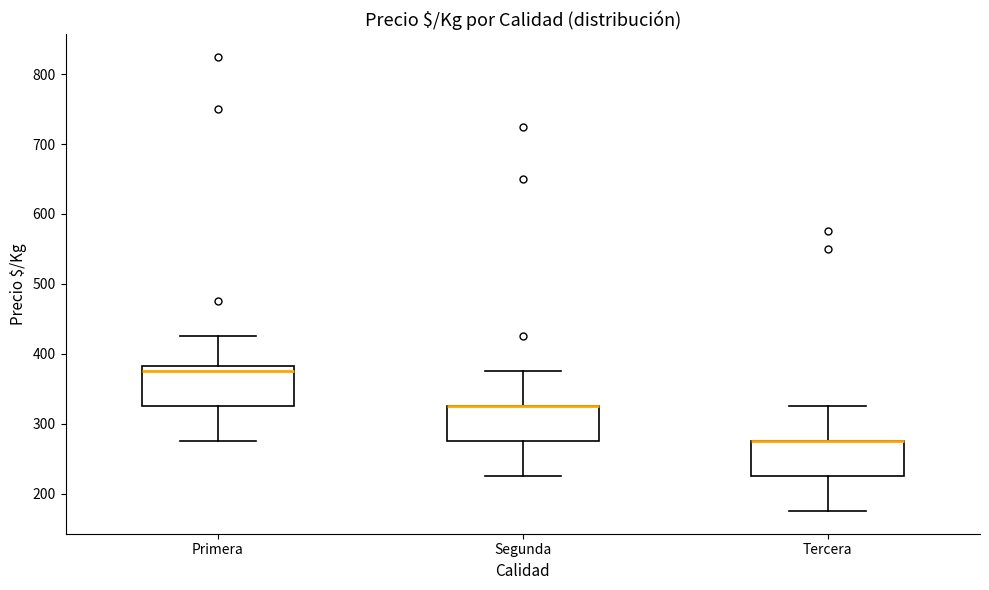

Reading left to right, read every box against the y-axis: the position of its median line, the range the box covers, and the ends of its whiskers. The values are not printed on the chart, so give them approximately, as read against the axis.

Primera: median 380 (just below the box's upper edge), box 330 to 380, whiskers 280 to 430
Segunda: median 330 (drawn on the box's upper edge), box 280 to 330, whiskers 230 to 380
Tercera: median 280 (drawn on the box's upper edge), box 230 to 280, whiskers 180 to 330